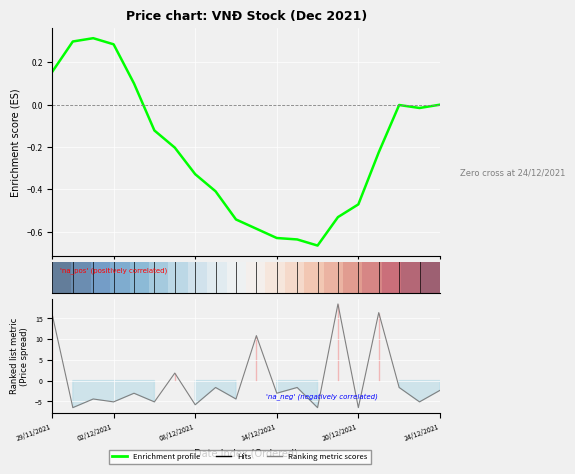

Does the chart display data point markers on the line(s)?

No